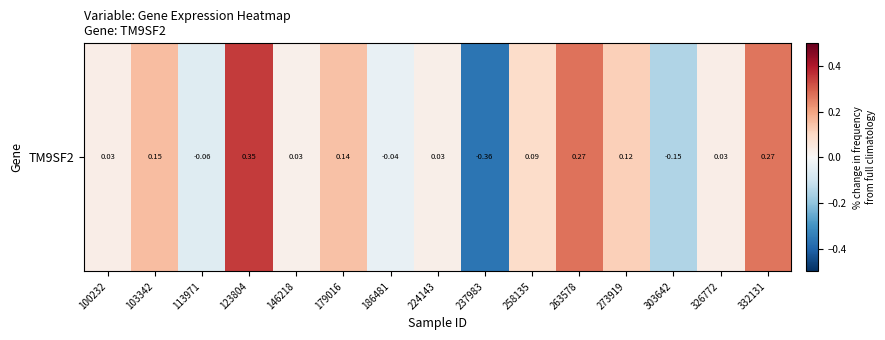

List the labels in order of value, largest first.

123804, 263578, 332131, 103342, 179016, 273919, 258135, 100232, 326772, 224143, 146218, 186481, 113971, 303642, 237983